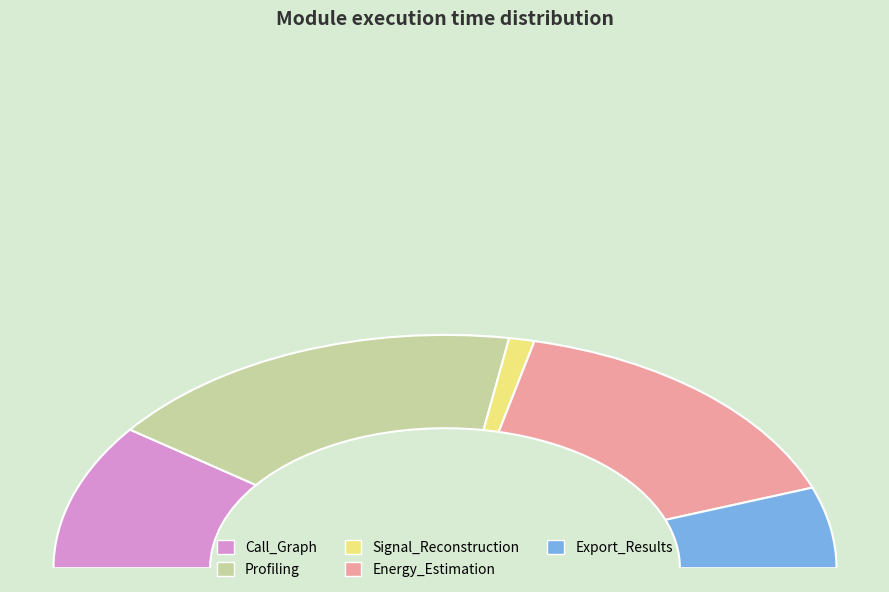

Which slice is the smallest?

Signal_Reconstruction